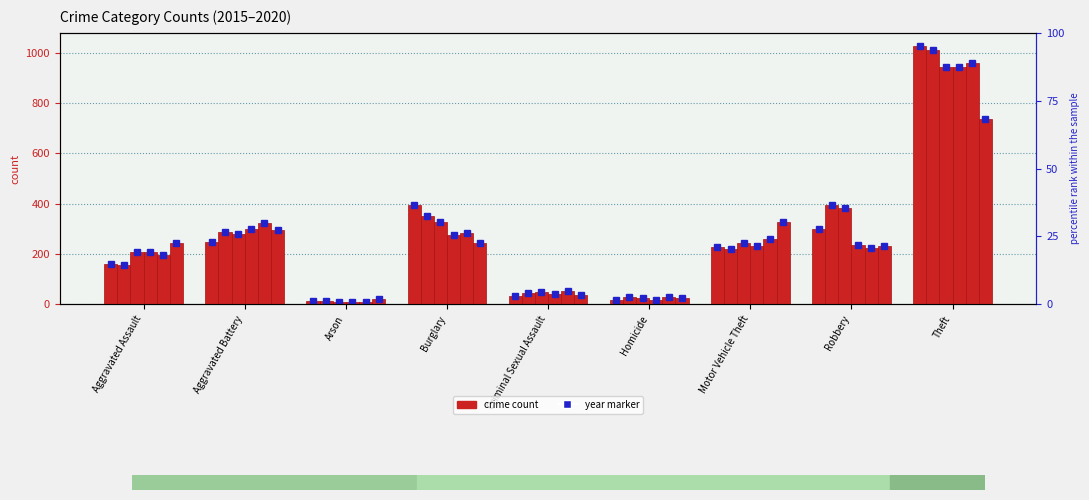

The value of 2017 at Aggravated Battery is 466. True or false?

False